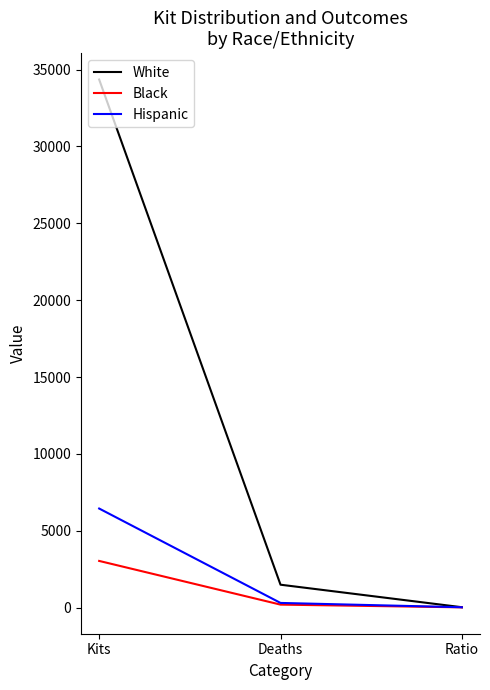

What is the spread (max minus min) of values at Deaths?

1296.0